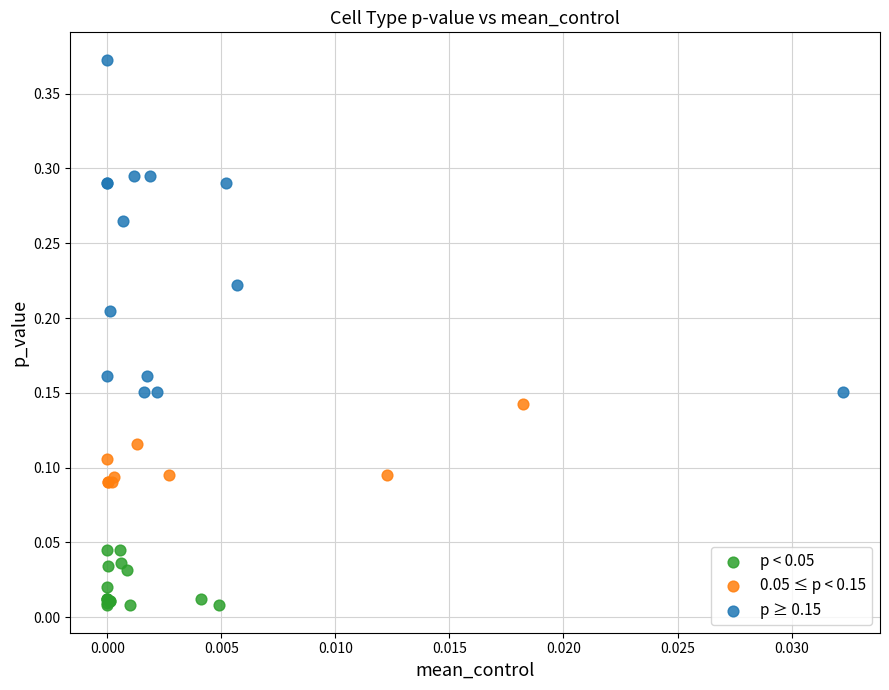

Which series reaches the maximum Y coordinate?

p ≥ 0.15